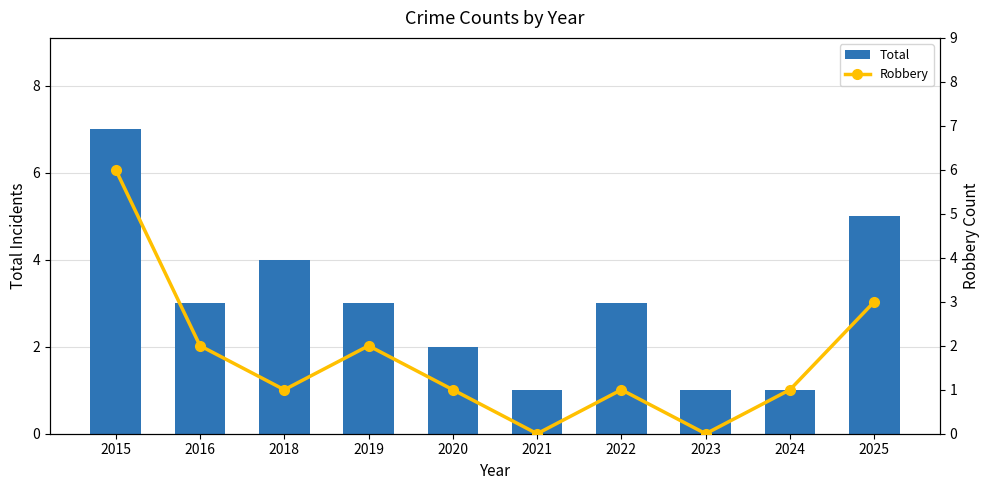

Which has a higher value, 2020 or 2023?

2020